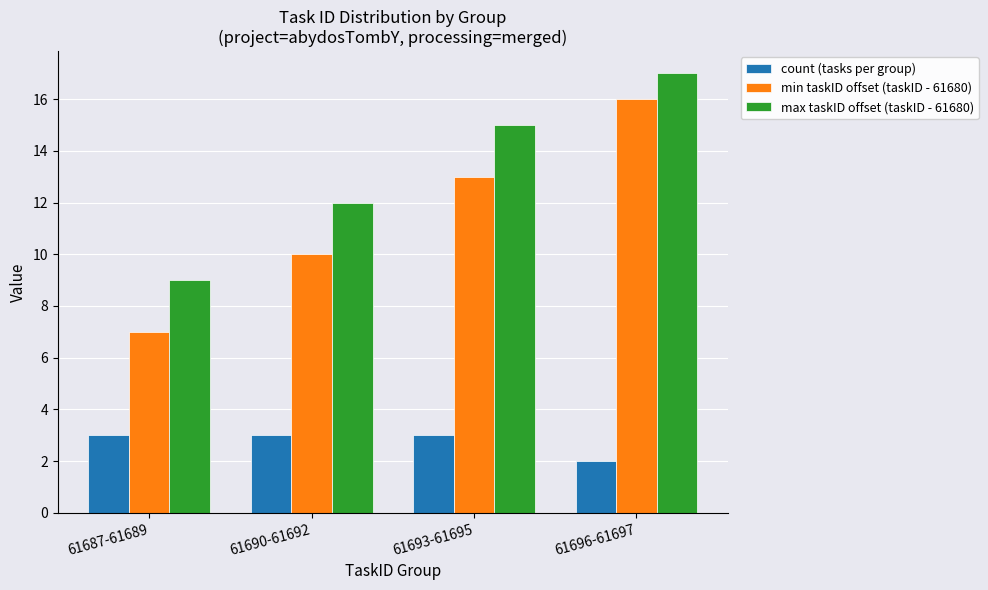

At how many categories does at least one series exceed 4?

4